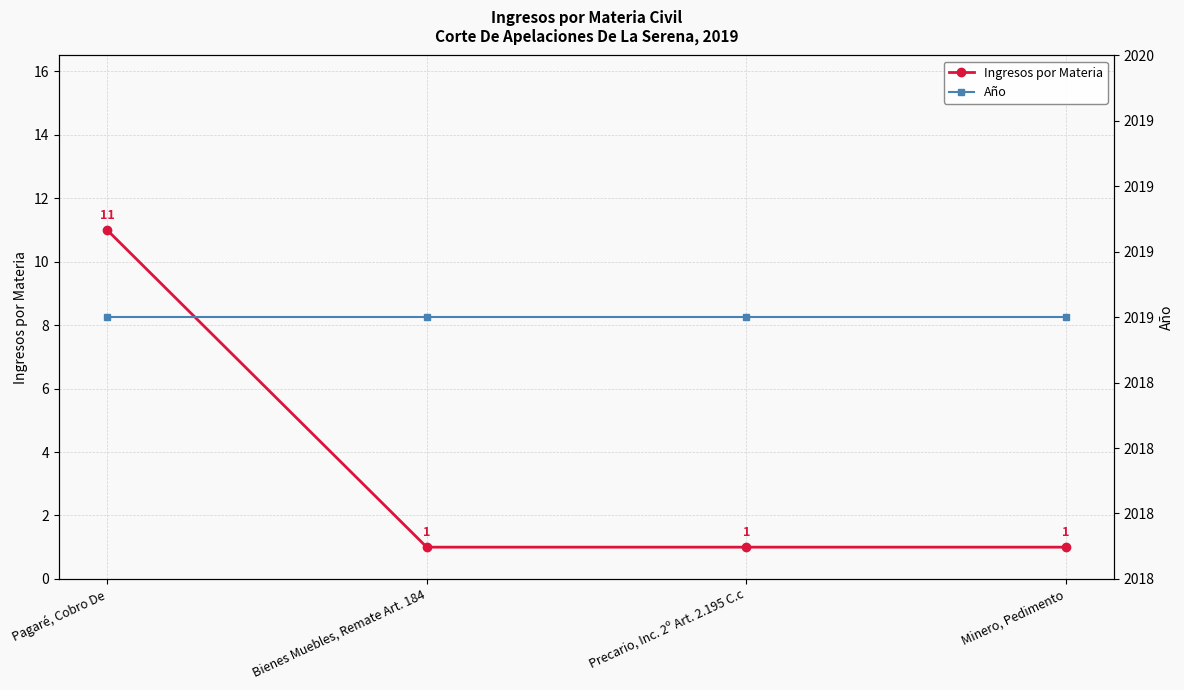

What is the spread (max minus min) of values at Bienes Muebles, Remate Art. 184?

2018